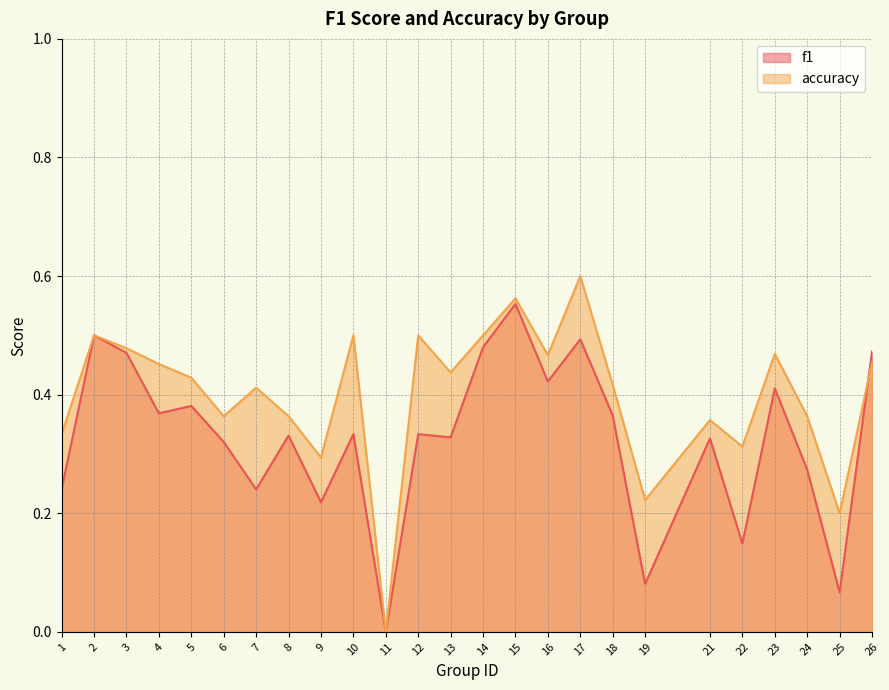

At which label is f1 closest to 0?

11